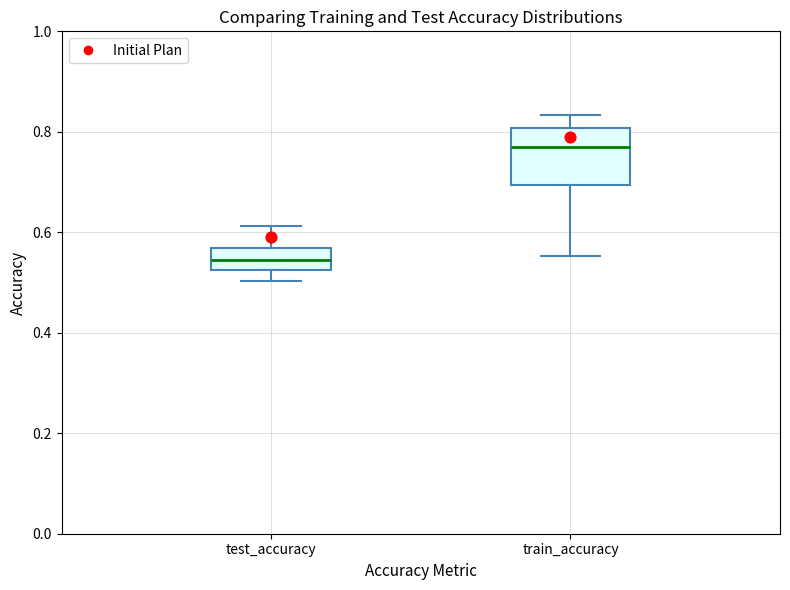

Where does the upper whisker of the box for test_accuracy end on the y-axis? The values are not printed on the chart, so give them approximately, as read against the axis.

0.62